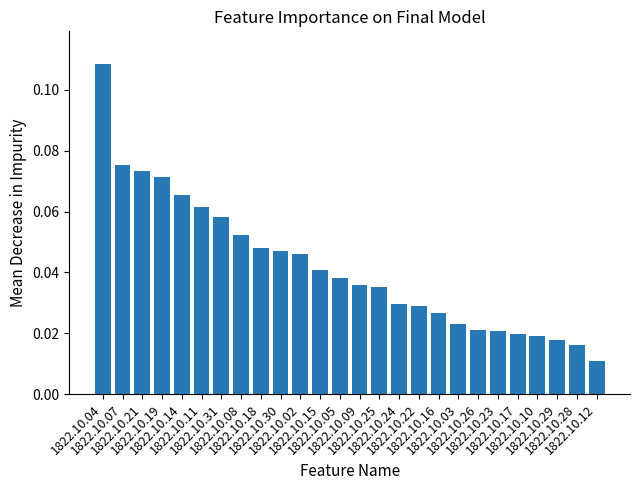

Are the bars grouped side by side (vs. stacked)?

No